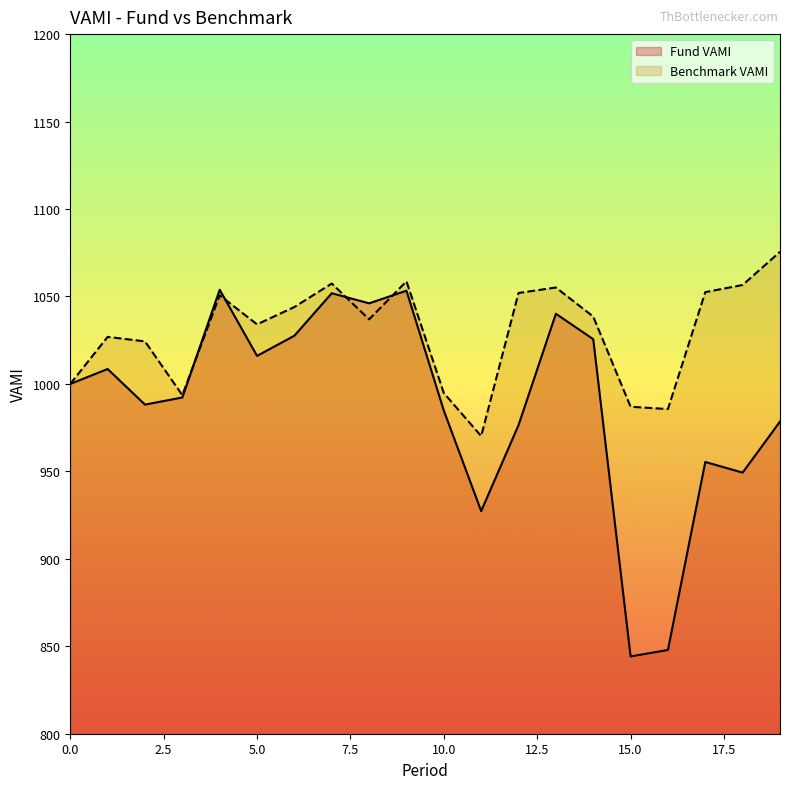

Does the chart have visible grid lines?

No